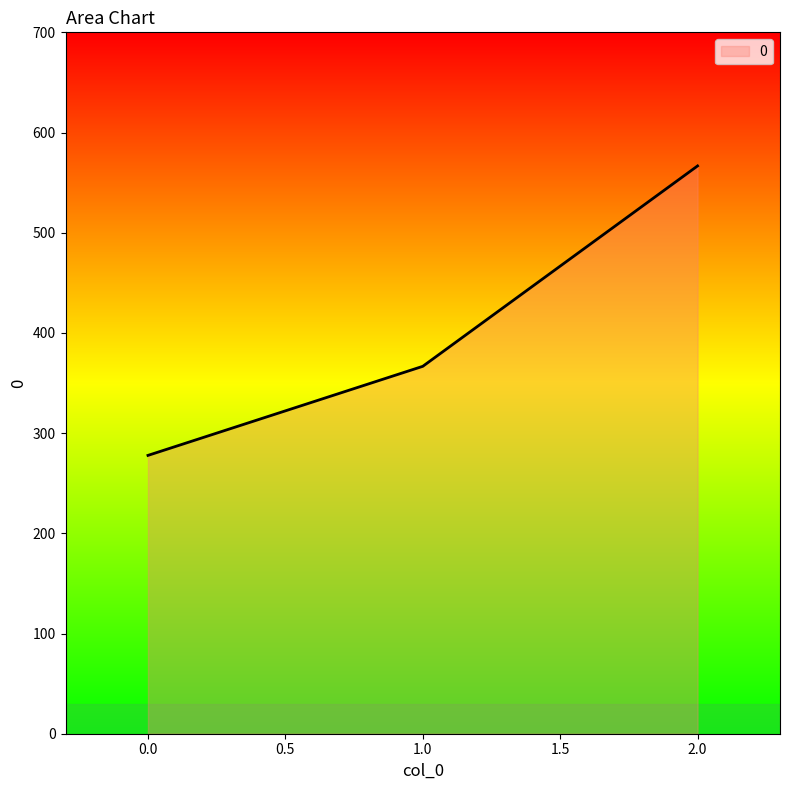

What is the ratio of the value at 0.0 to the value at 2.0?

0.5